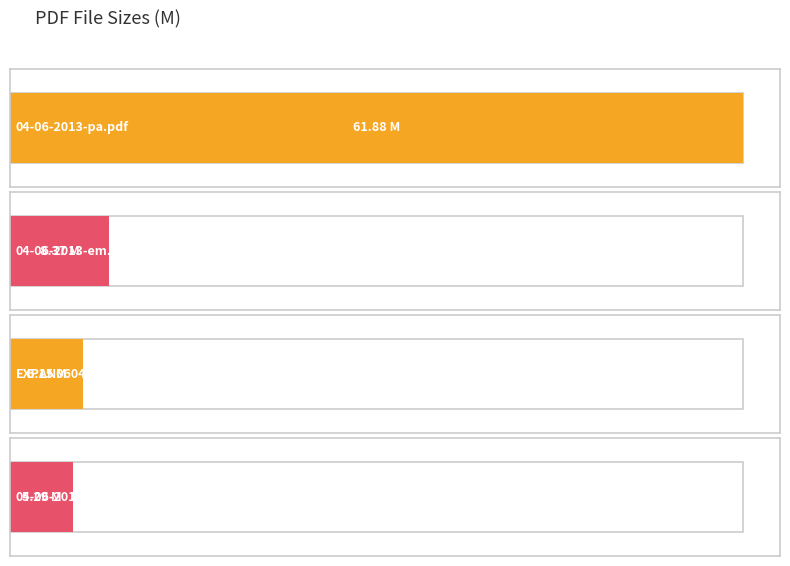

What is the value of the 2nd bar from the left?

8.4